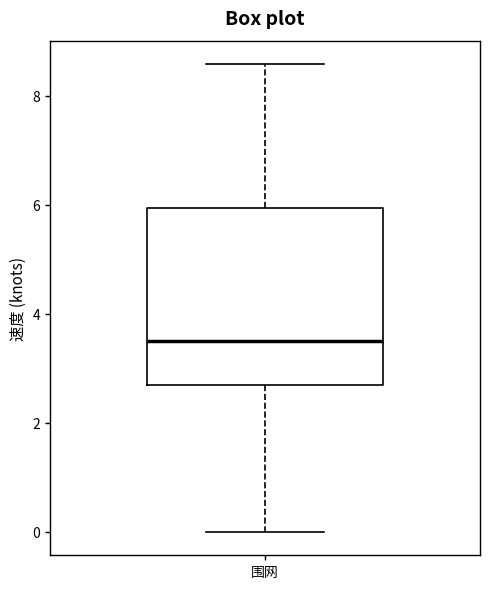

Read this box plot against the y-axis: the position of the median line, the range covered by the box, and the ends of both whiskers. The values are not printed on the chart, so give them approximately, as read against the axis.

median 3.6, box 2.8 to 6.0, whiskers 0.0 to 8.6